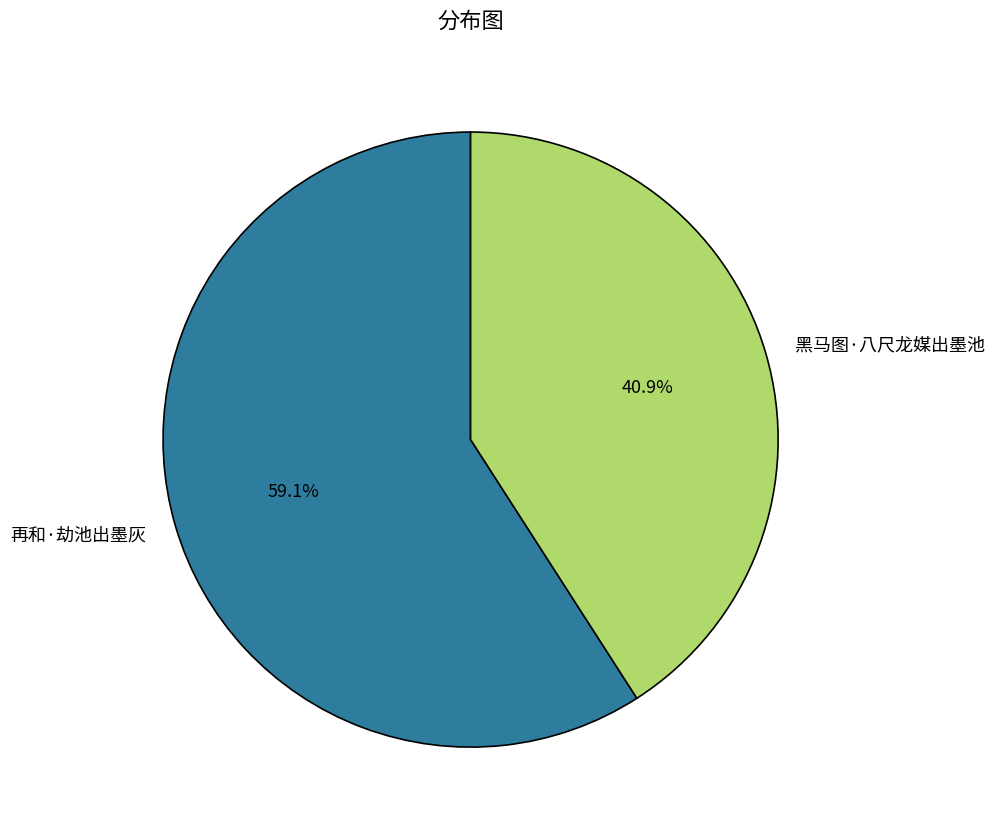

What percentage is the 再和·劫池出墨灰 slice, to the nearest percent?

59%